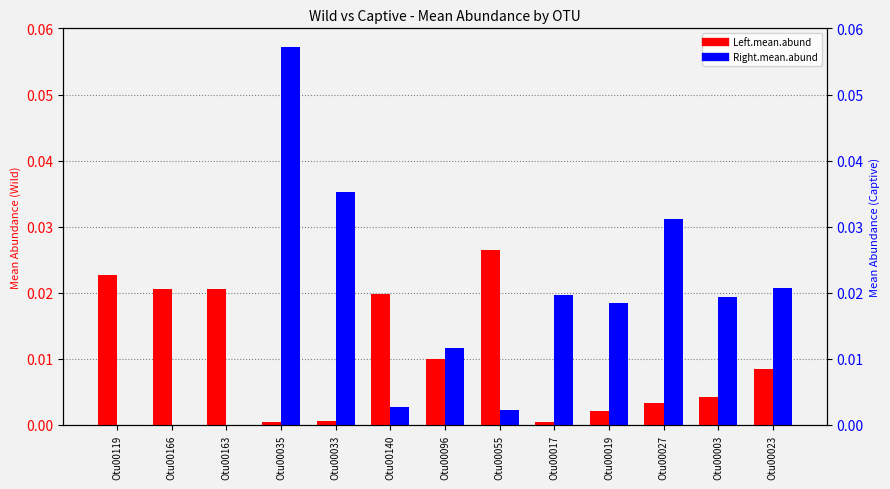

What is the maximum value shown in the chart?

0.1